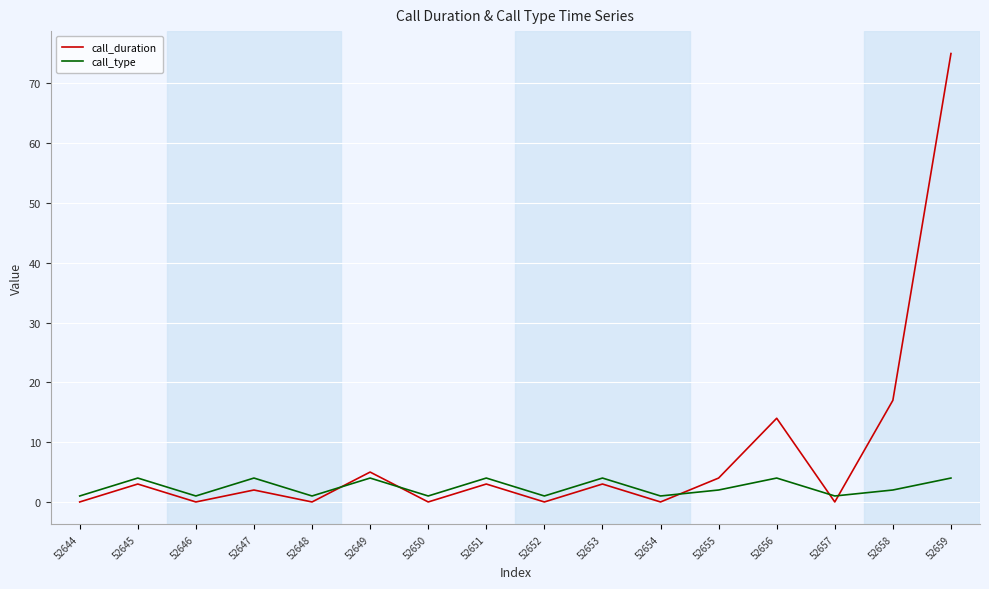

True or false: call_duration has a value of 8 at 52649.

False